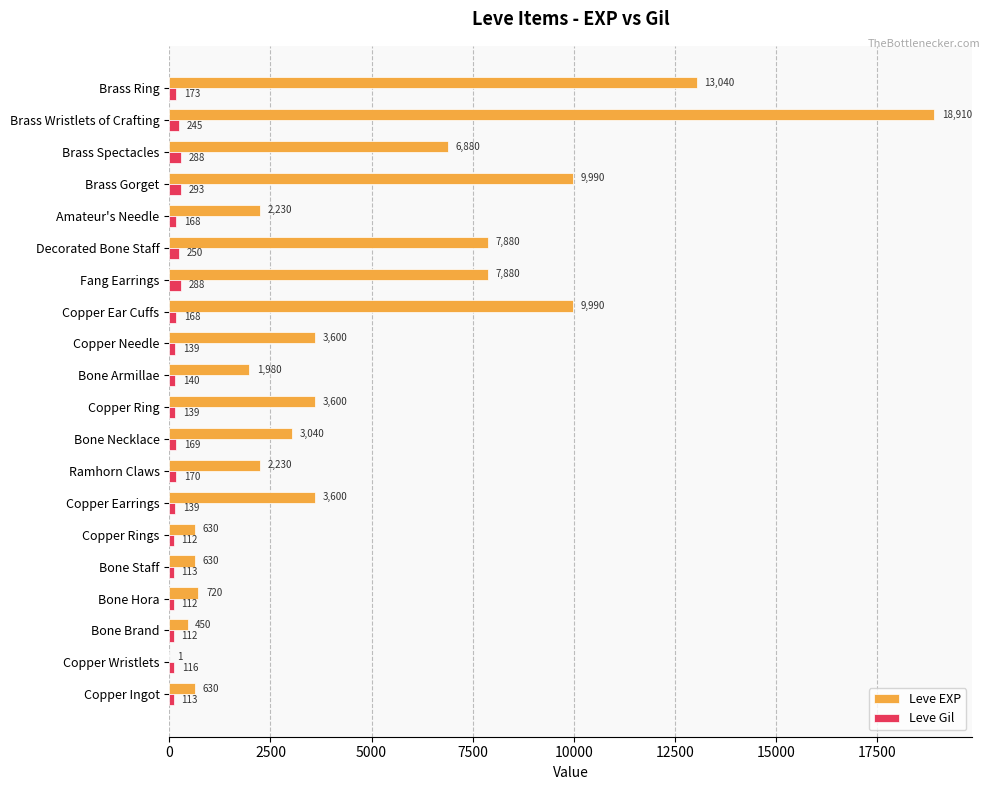

At which category does the chart reach its peak across all series?

Brass Wristlets of Crafting